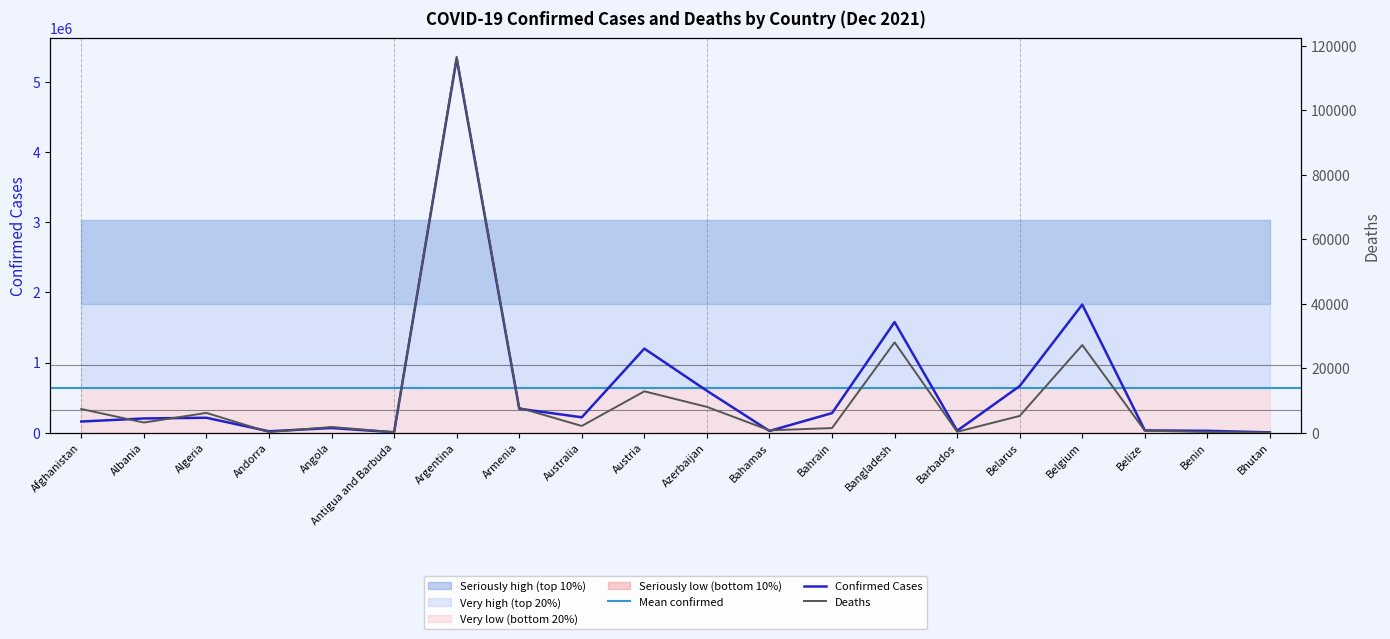

What is the label of the 17th point from the right?

Andorra